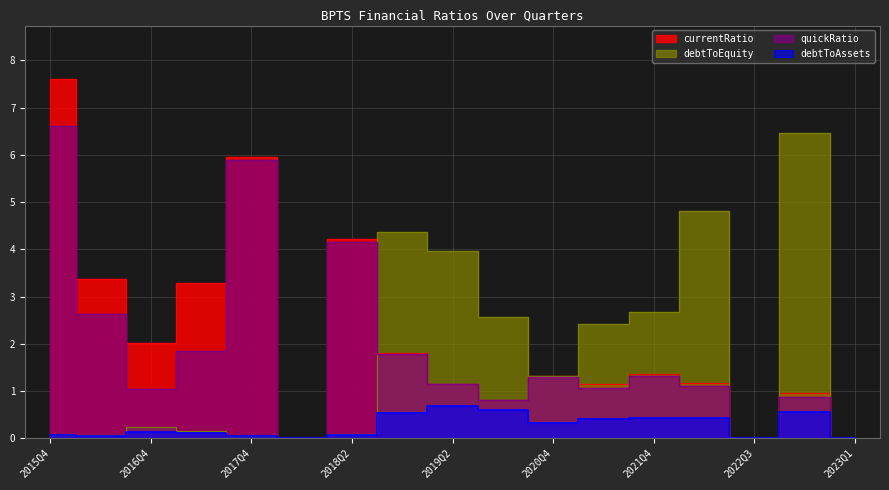

How many distinct data groups are displayed?

4